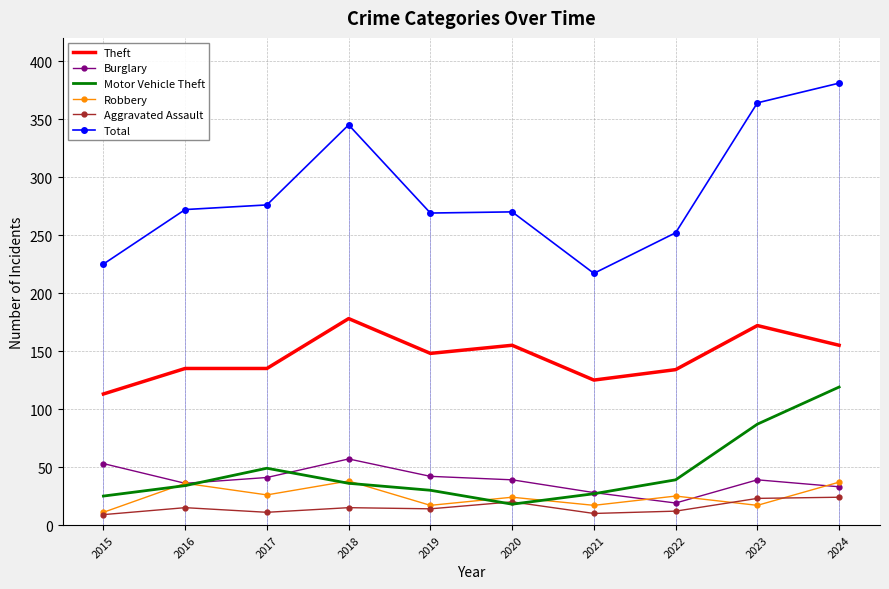

Where is the first local minimum for Motor Vehicle Theft?

2020